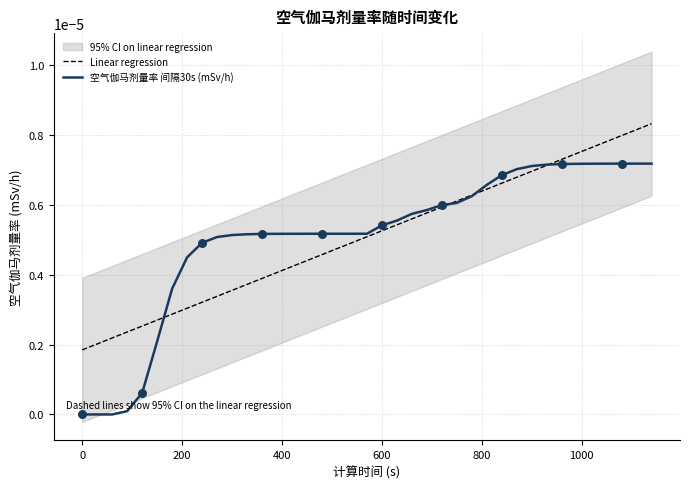

Which series has the largest total across all categories?

Linear regression